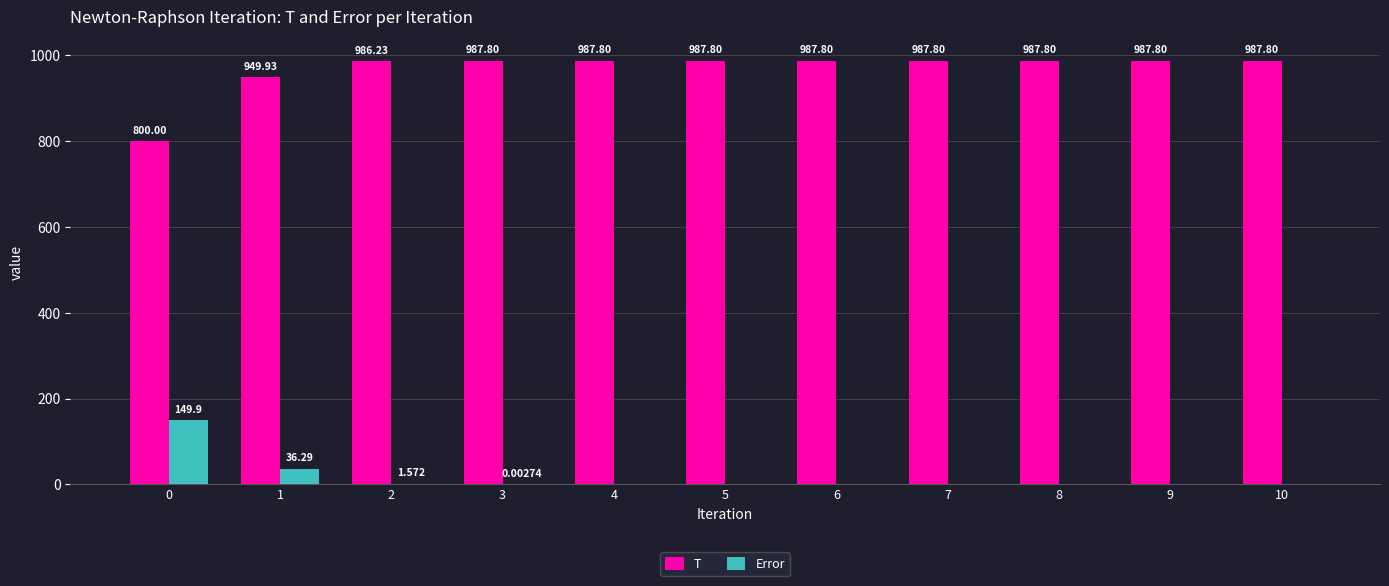

Which series has the largest total across all categories?

T